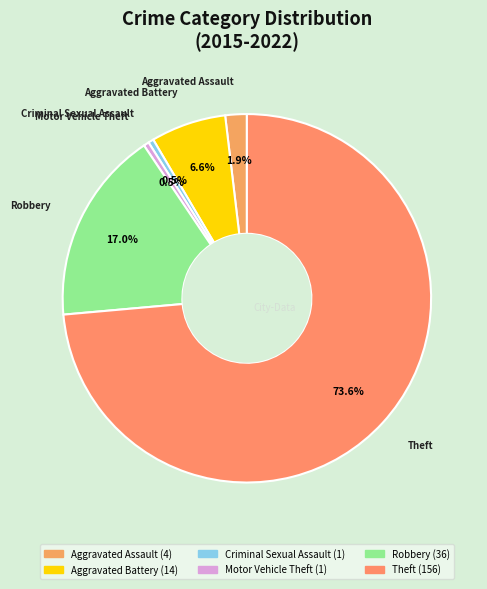

Is it true that Robbery is 28% of the pie?

False